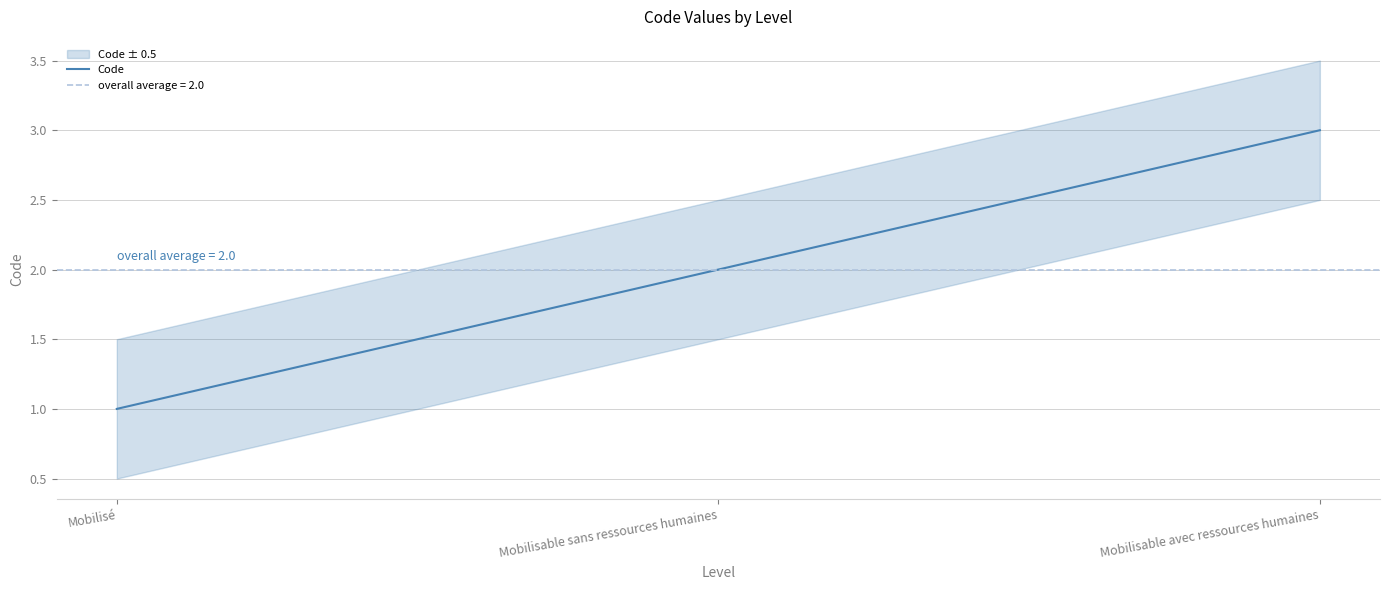

The value at Mobilisable sans ressources humaines is 1. True or false?

False